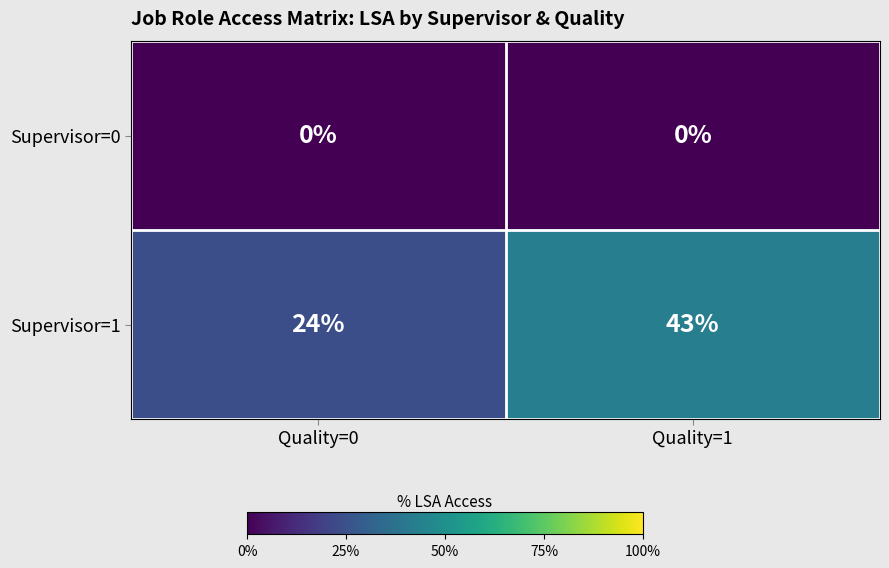

Where is Supervisor=1 nearest to the value 33?

Quality=0